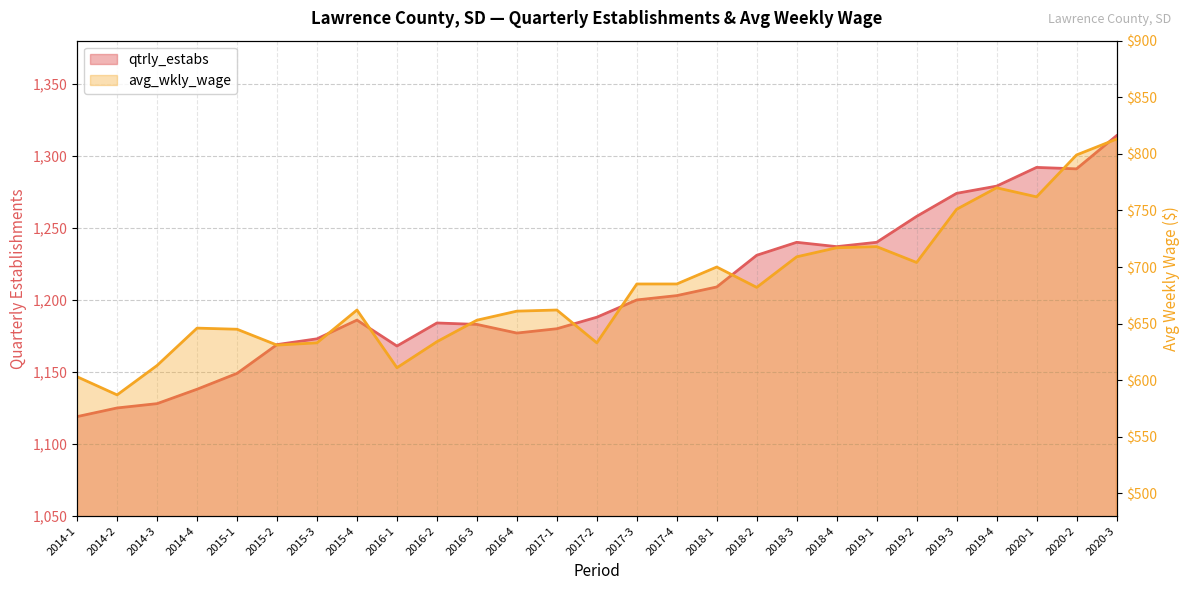

Reading left to right, what are all the values shown in this chart?

qtrly_estabs: 2014-1=1119	2014-2=1125	2014-3=1128	2014-4=1138	2015-1=1149	2015-2=1169	2015-3=1173	2015-4=1186	2016-1=1168	2016-2=1184	2016-3=1183	2016-4=1177	2017-1=1180	2017-2=1188	2017-3=1200	2017-4=1203	2018-1=1209	2018-2=1231	2018-3=1240	2018-4=1237	2019-1=1240	2019-2=1258	2019-3=1274	2019-4=1279	2020-1=1292	2020-2=1291	2020-3=1314
avg_wkly_wage: 2014-1=603	2014-2=587	2014-3=613	2014-4=646	2015-1=645	2015-2=631	2015-3=633	2015-4=662	2016-1=611	2016-2=634	2016-3=653	2016-4=661	2017-1=662	2017-2=633	2017-3=685	2017-4=685	2018-1=700	2018-2=682	2018-3=709	2018-4=717	2019-1=718	2019-2=704	2019-3=751	2019-4=770	2020-1=762	2020-2=799	2020-3=813